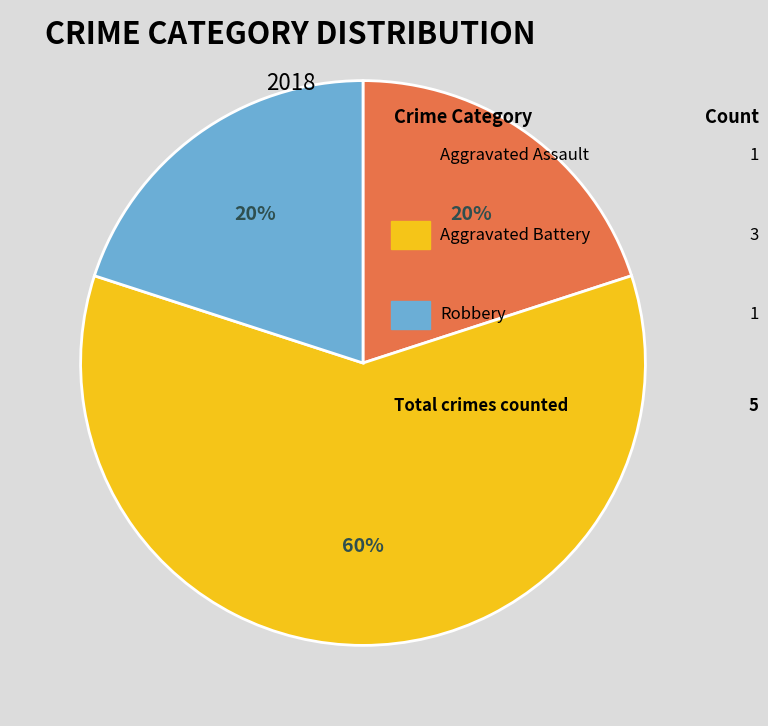

Is there a majority slice in this chart?

Yes